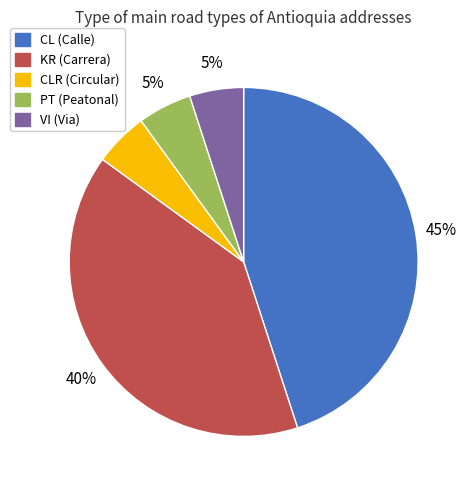

To the nearest percent, what is the average slice percentage?

20%